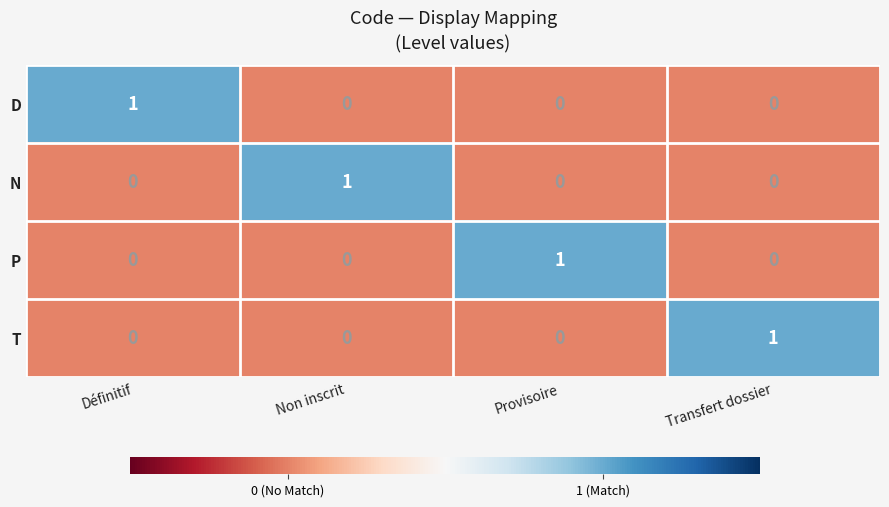

What is the total value across all series at Transfert dossier?

1